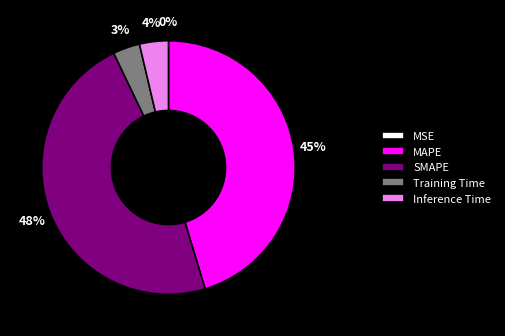

To the nearest percent, what is the average slice percentage?

20%